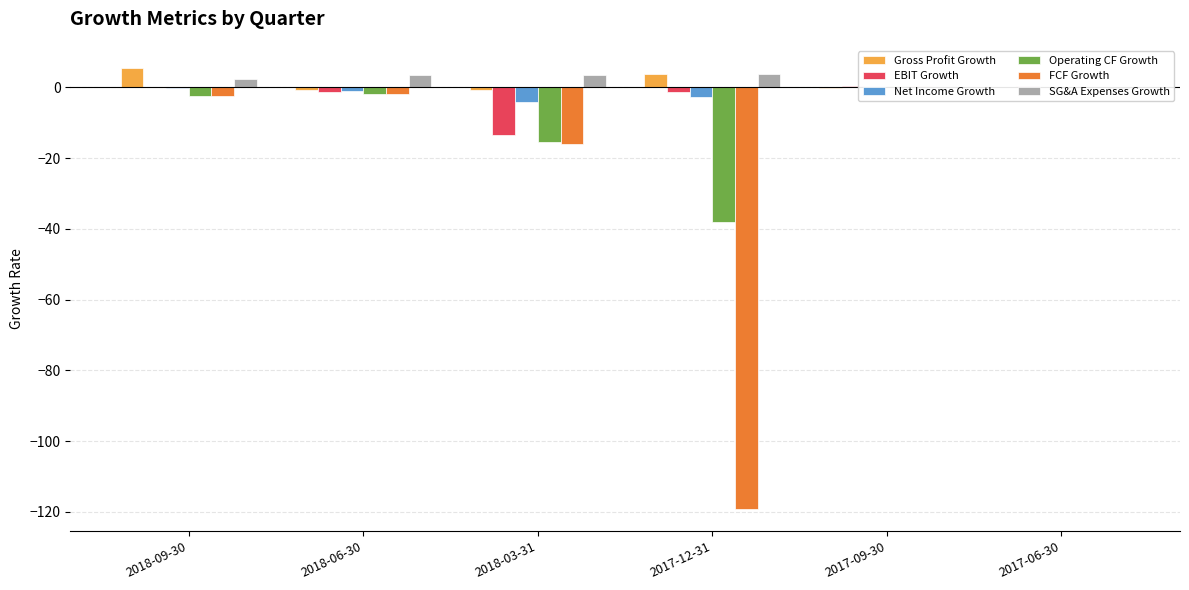

What is the minimum value shown in the chart?

-119.2